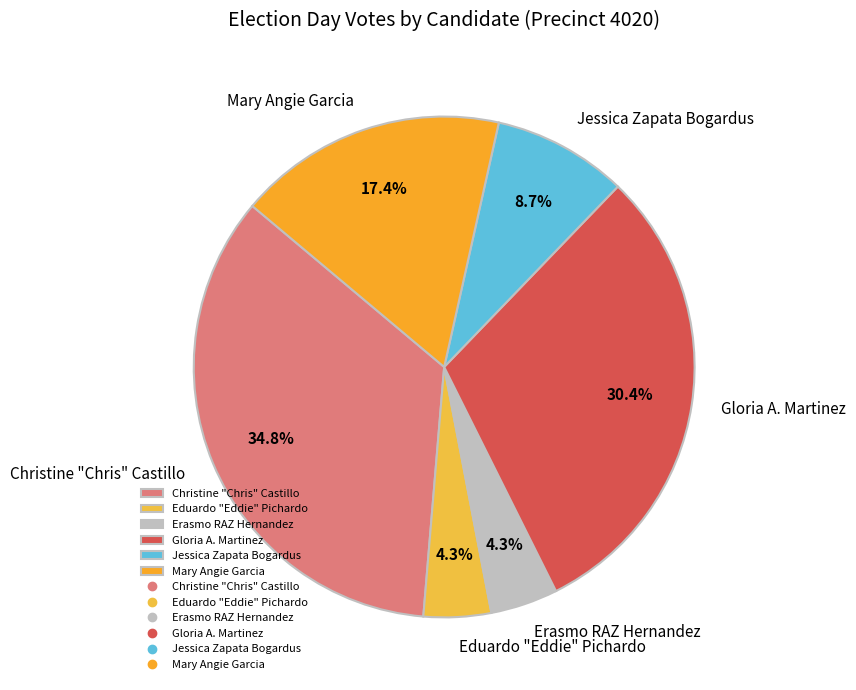

Approximately how many times larger is the value at Gloria A. Martinez compared to Christine "Chris" Castillo?

0.9